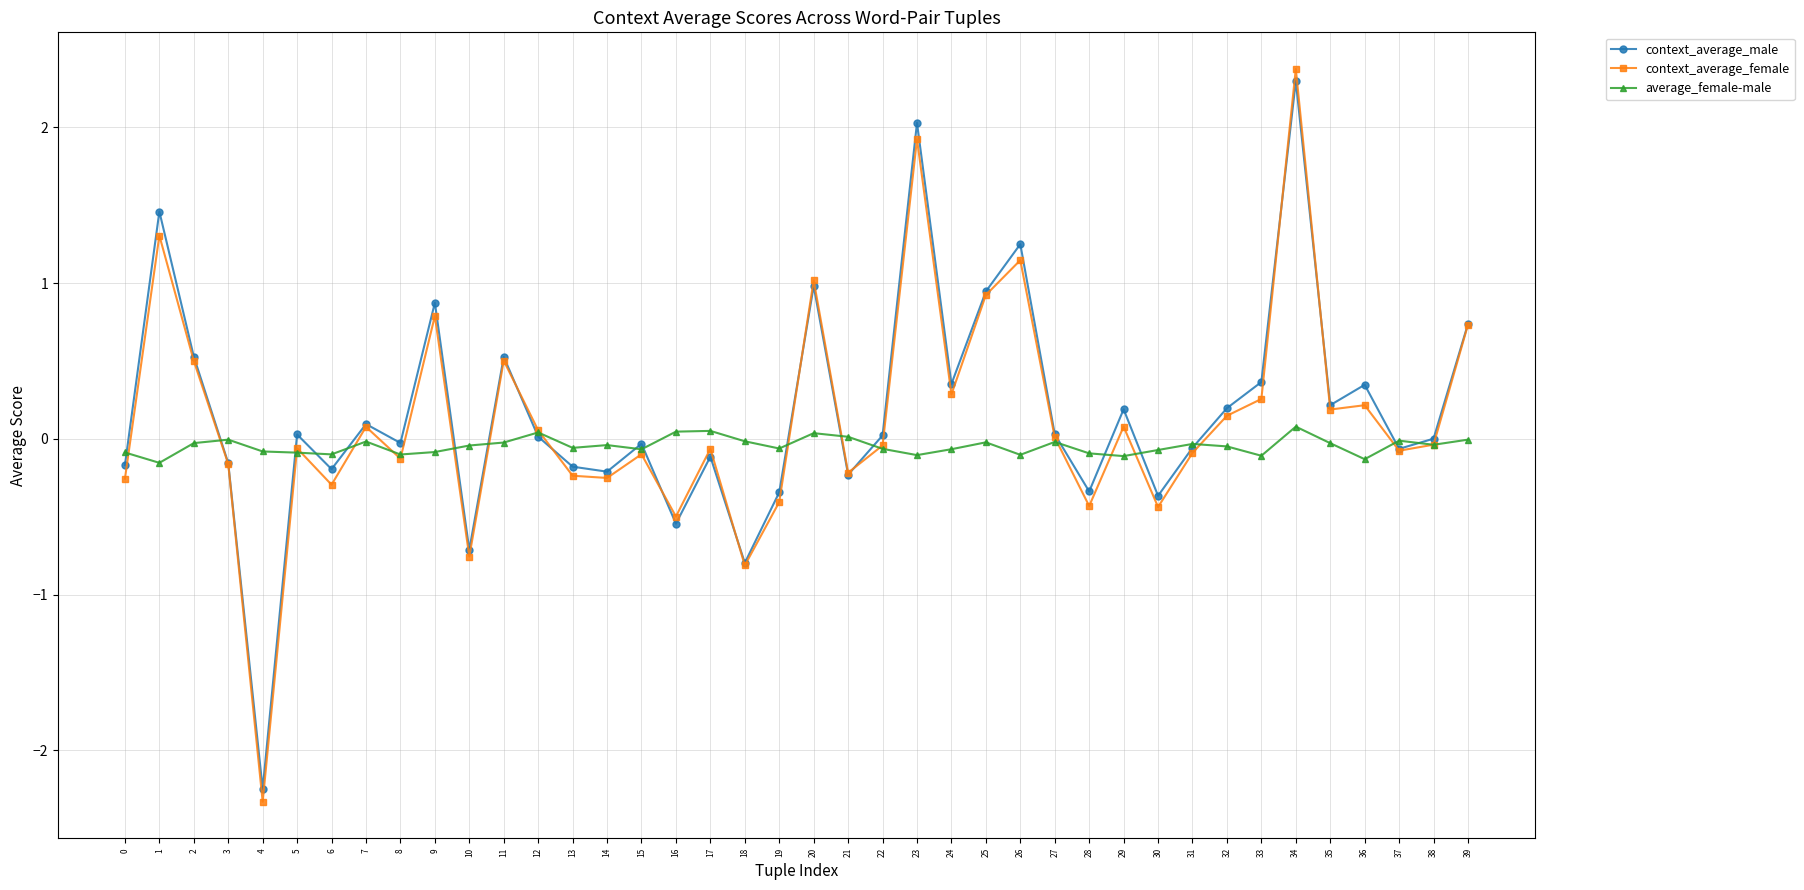

At which category does context_average_female reach its first local valley?

4